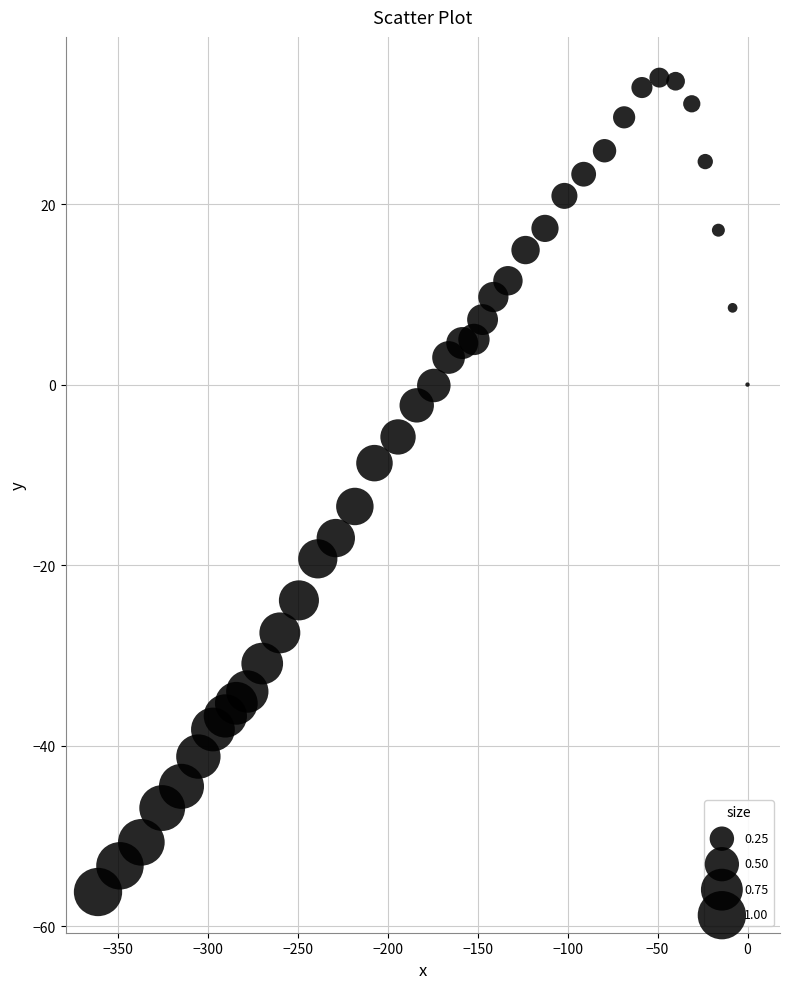

What is the range of X values (max minus min)?

361.1